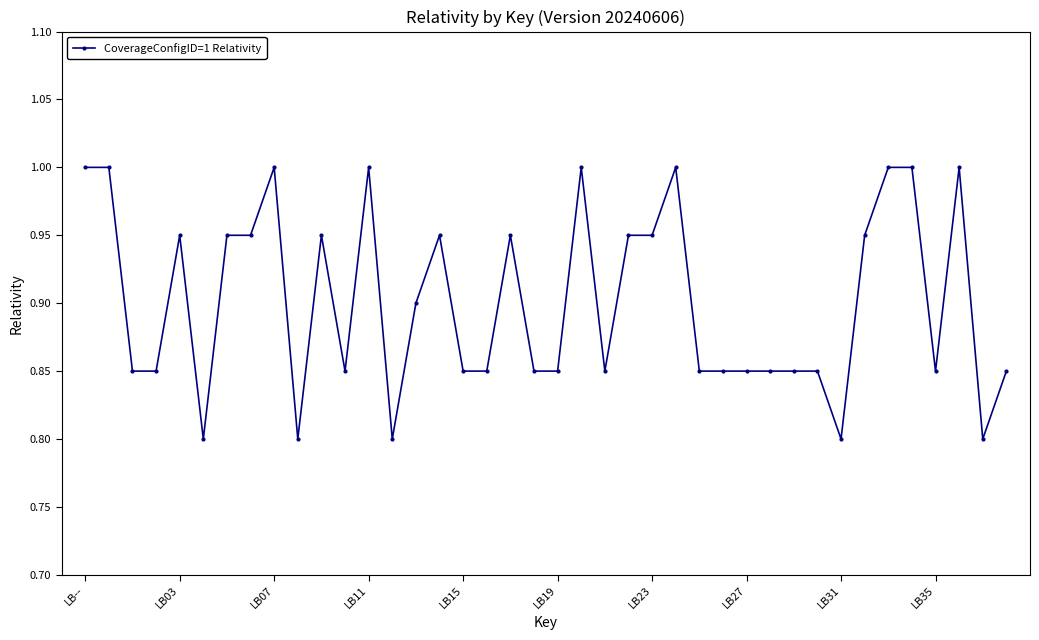

What is the maximum value shown in the chart?

1.0